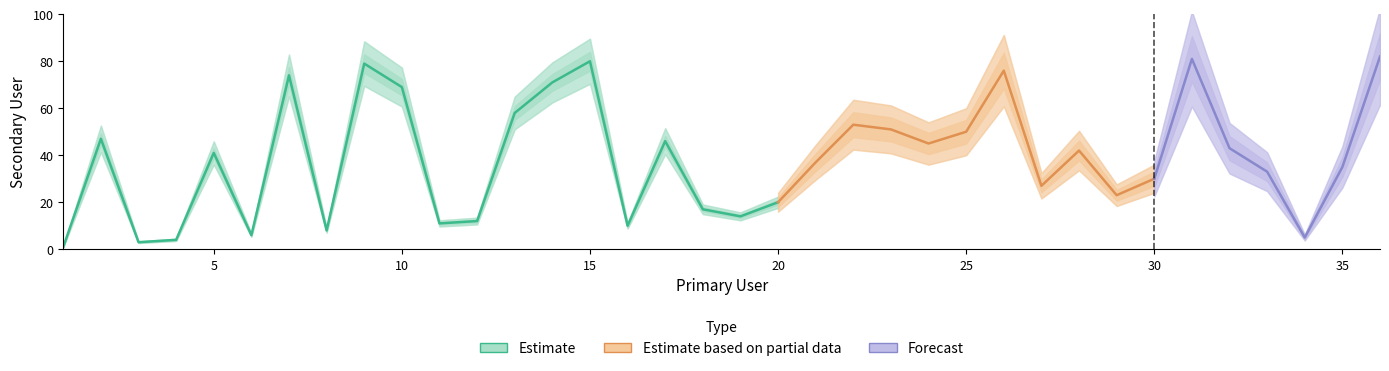

Which label corresponds to the largest value in the chart?

36